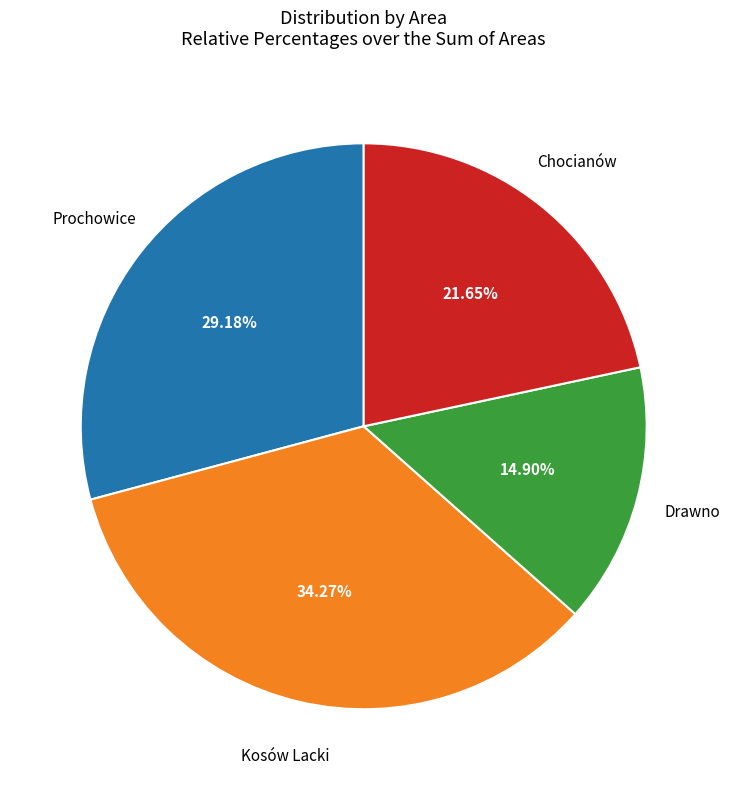

Is there a majority slice in this chart?

No